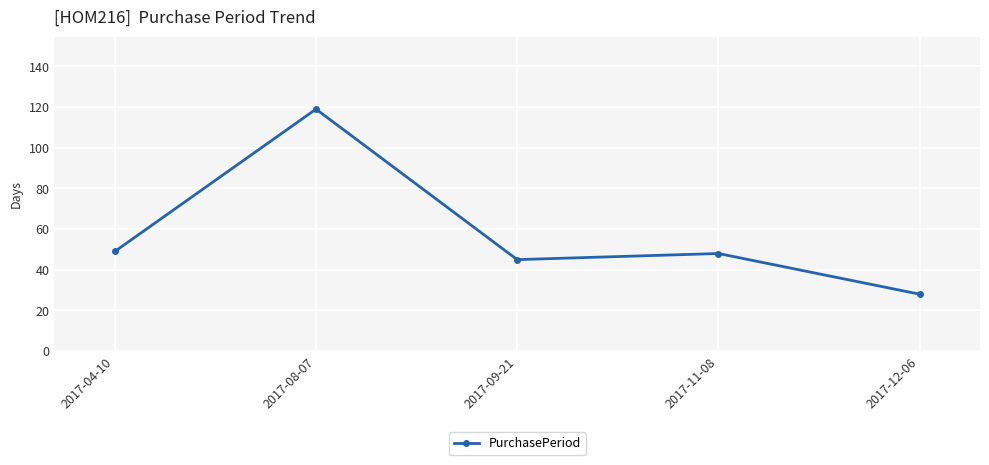

What is the average value?

58